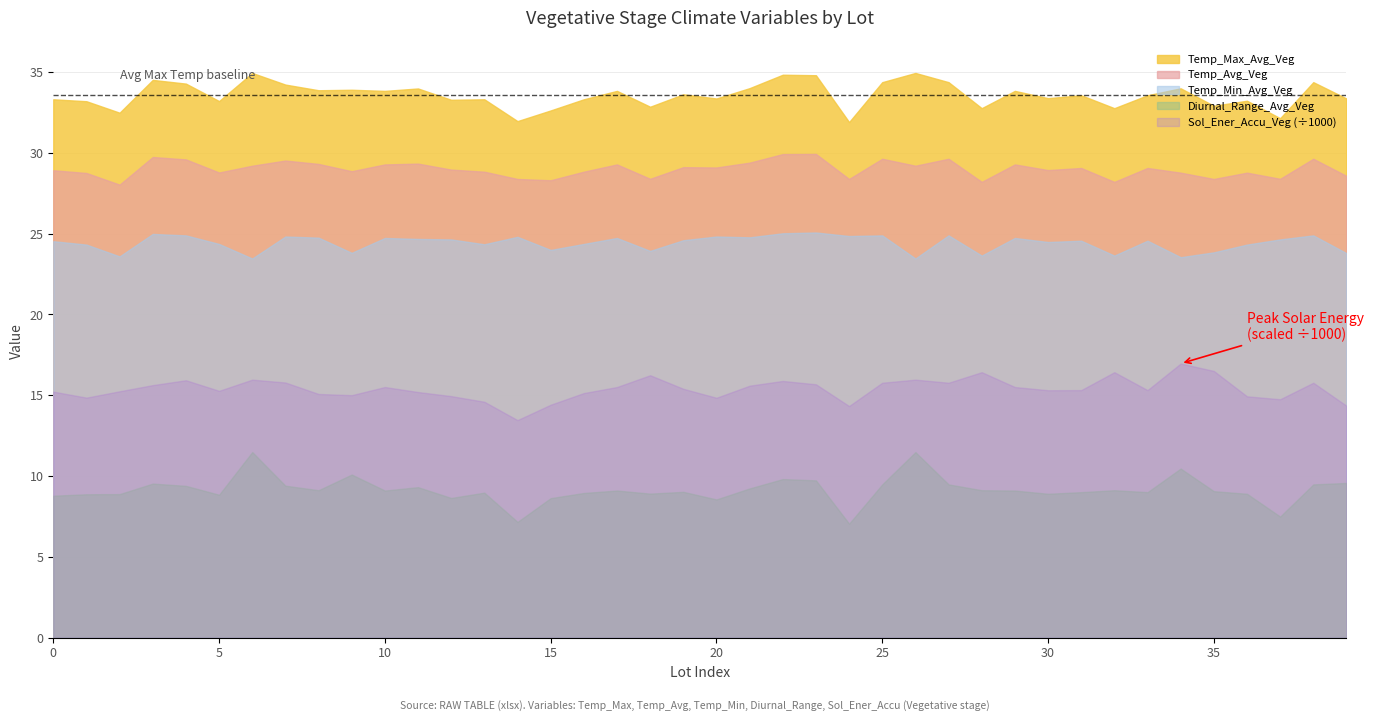

In Temp_Min_Avg_Veg, how many points are lower than both neighbors (excluding endpoints)?

13